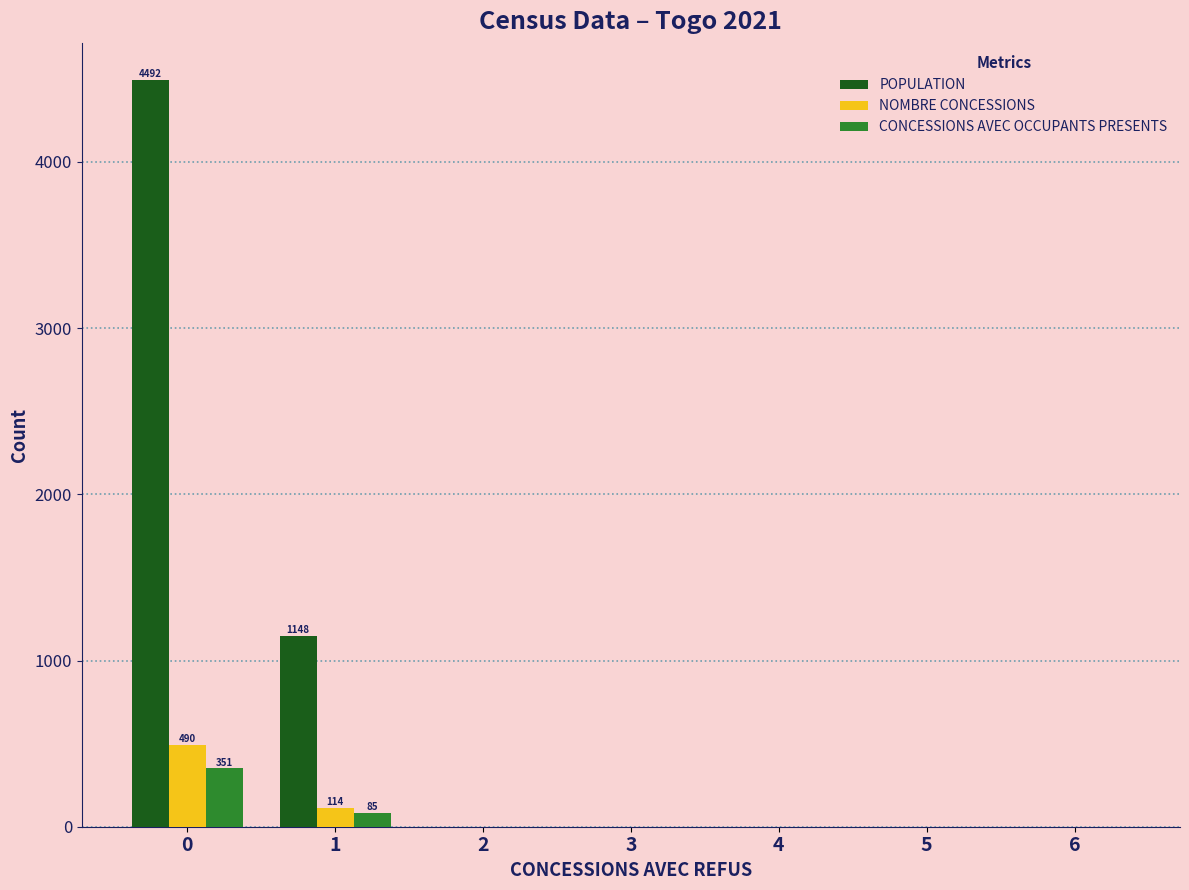

What is the difference between the POPULATION values at 5 and 0?

4492